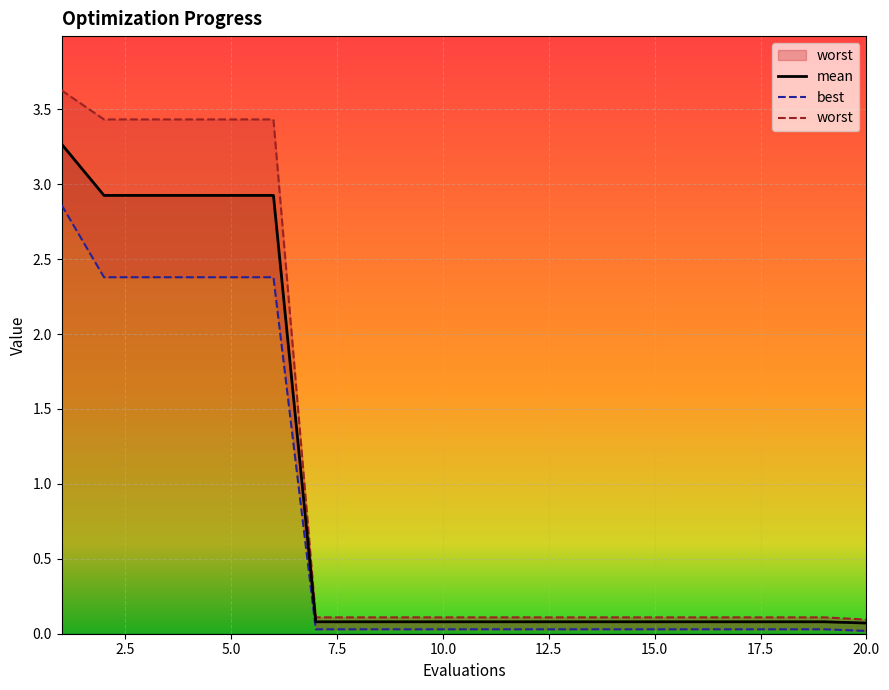

What is the sum of all mean values?

19.0